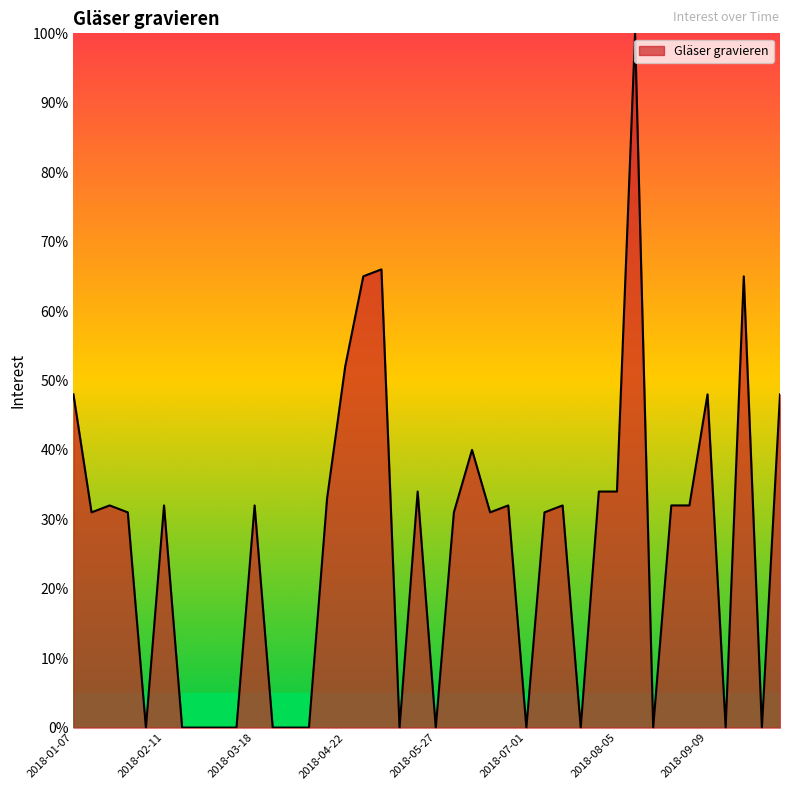

Does the chart have visible grid lines?

No